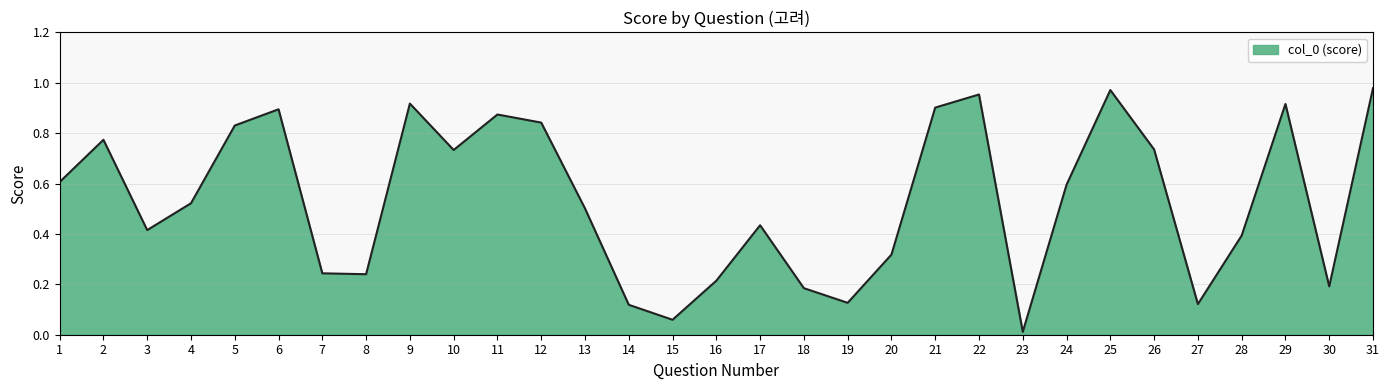

True or false: there are more than 2 points higher than both neighbors.

True